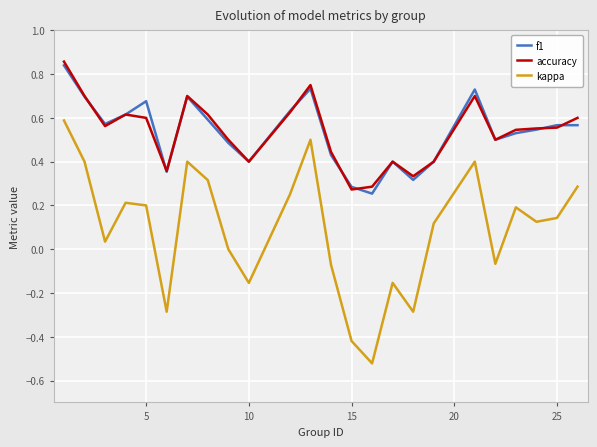

Which series has the widest spread of values?

kappa